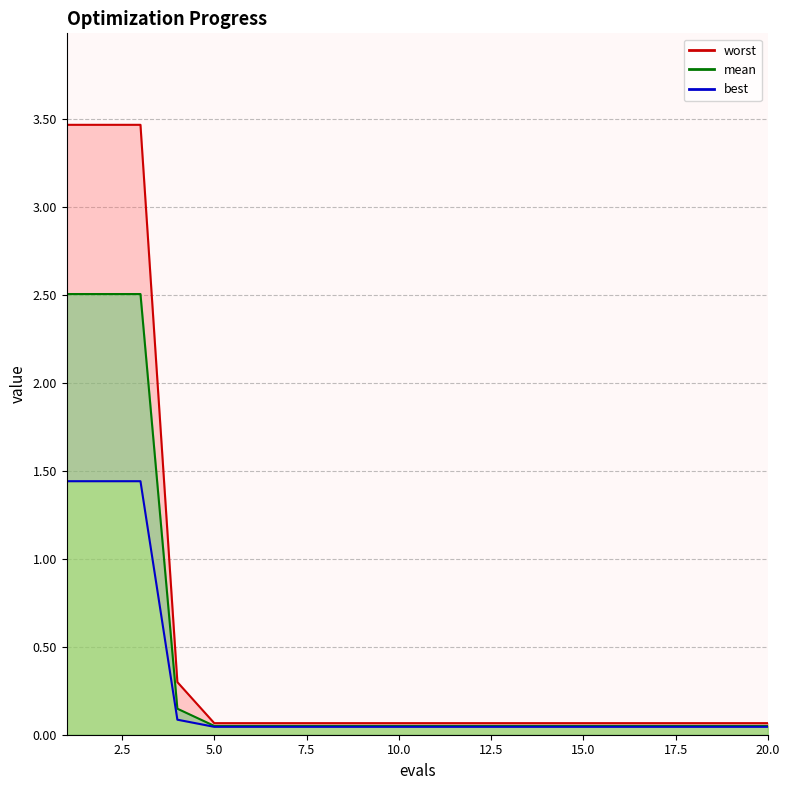

At which category is the sum across all series the highest?

1